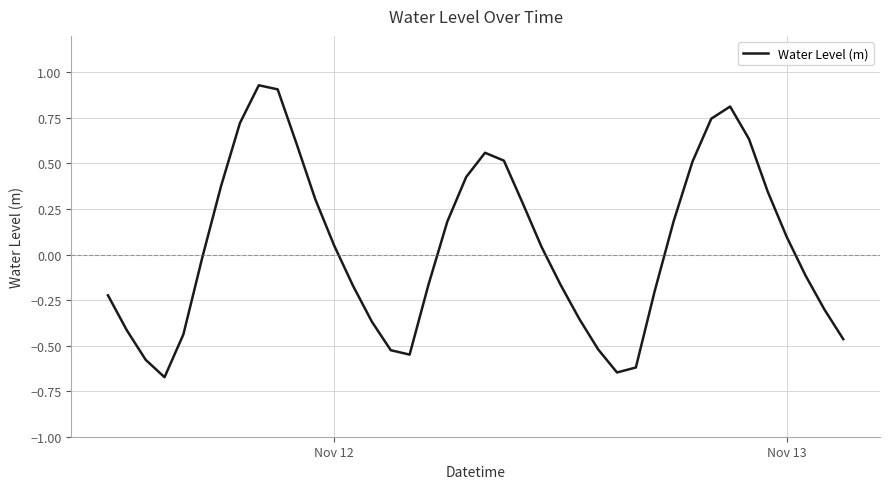

How many values are below 0?

20